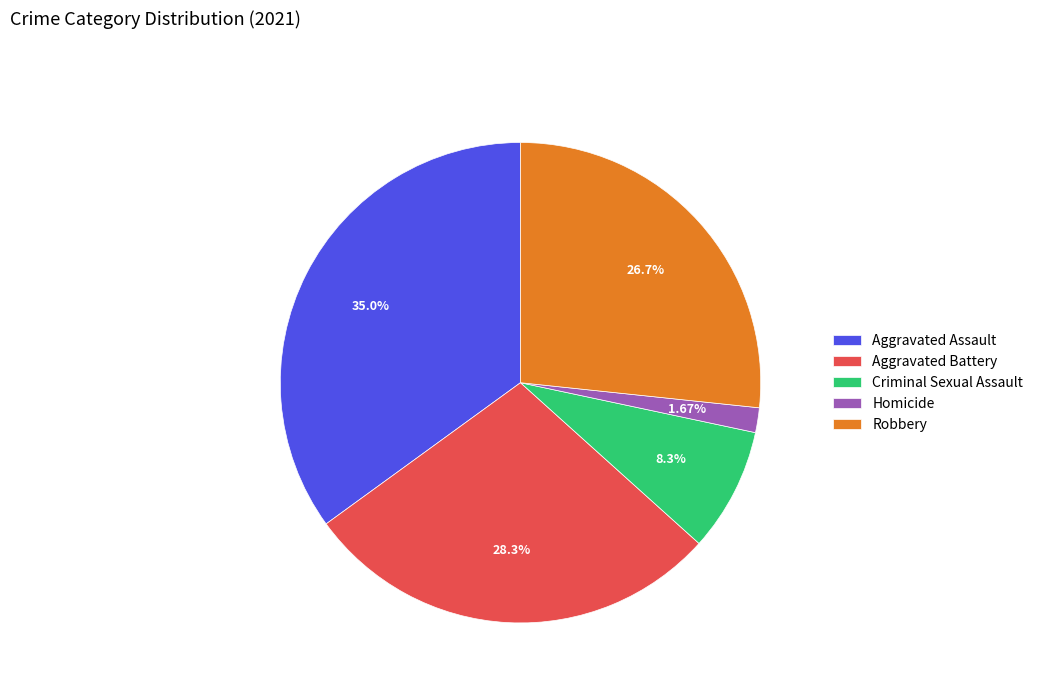

Which slice is the smallest?

Homicide